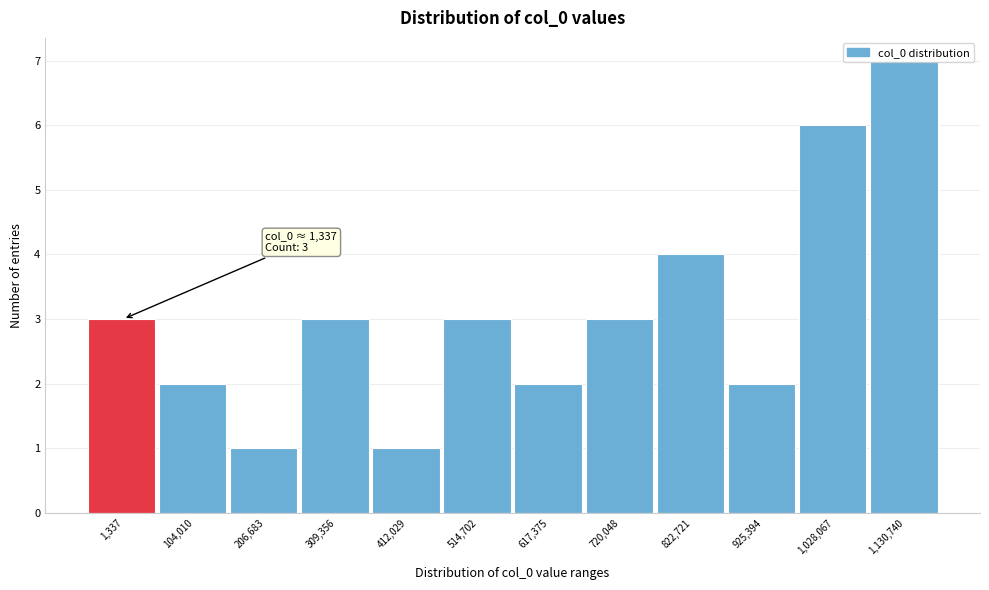

What is the approximate value at 822,721?

4